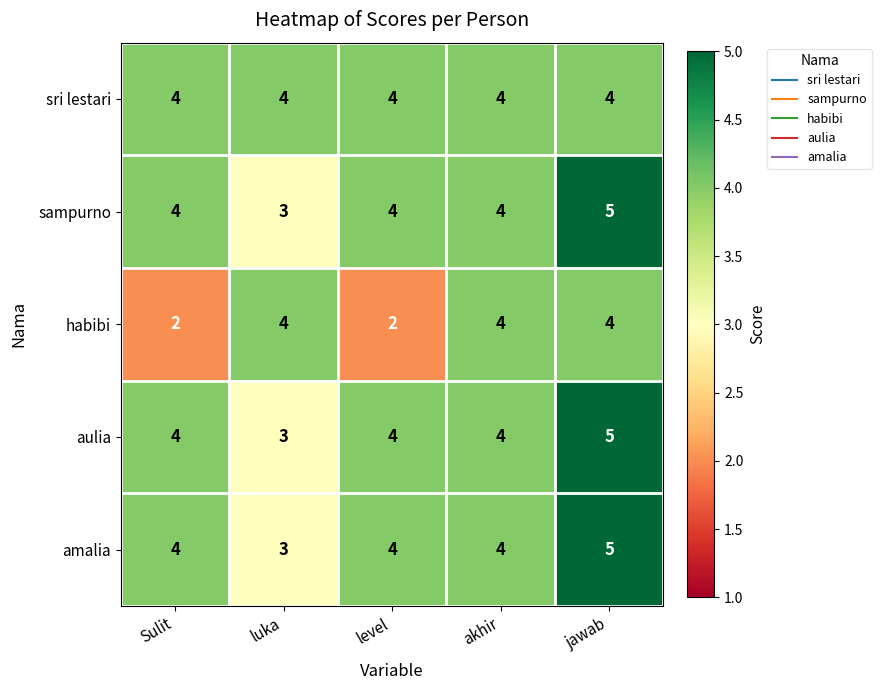

Is the value of habibi at level greater than the value of sri lestari at luka?

No